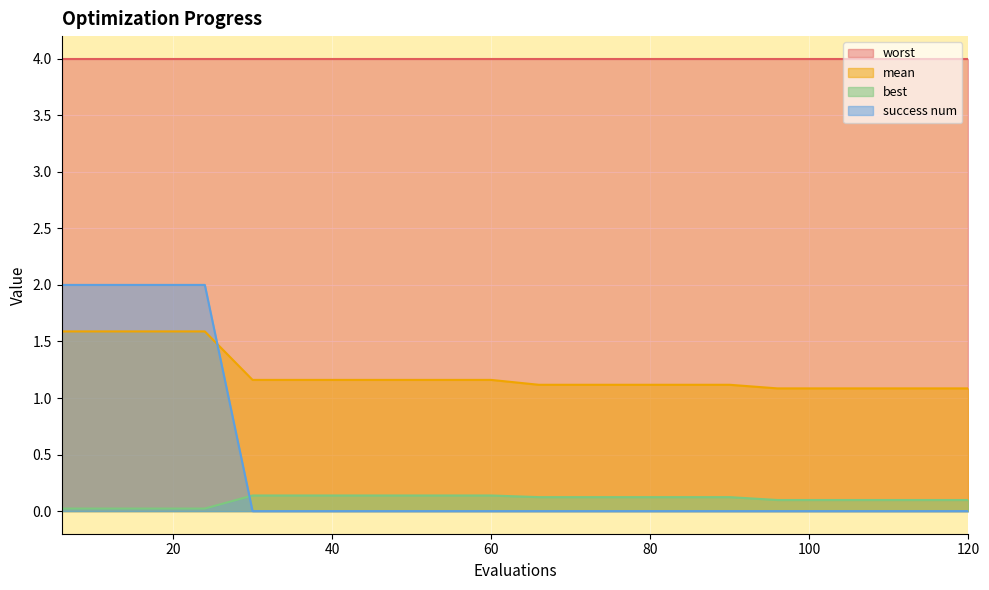

Which series has the largest total across all categories?

worst